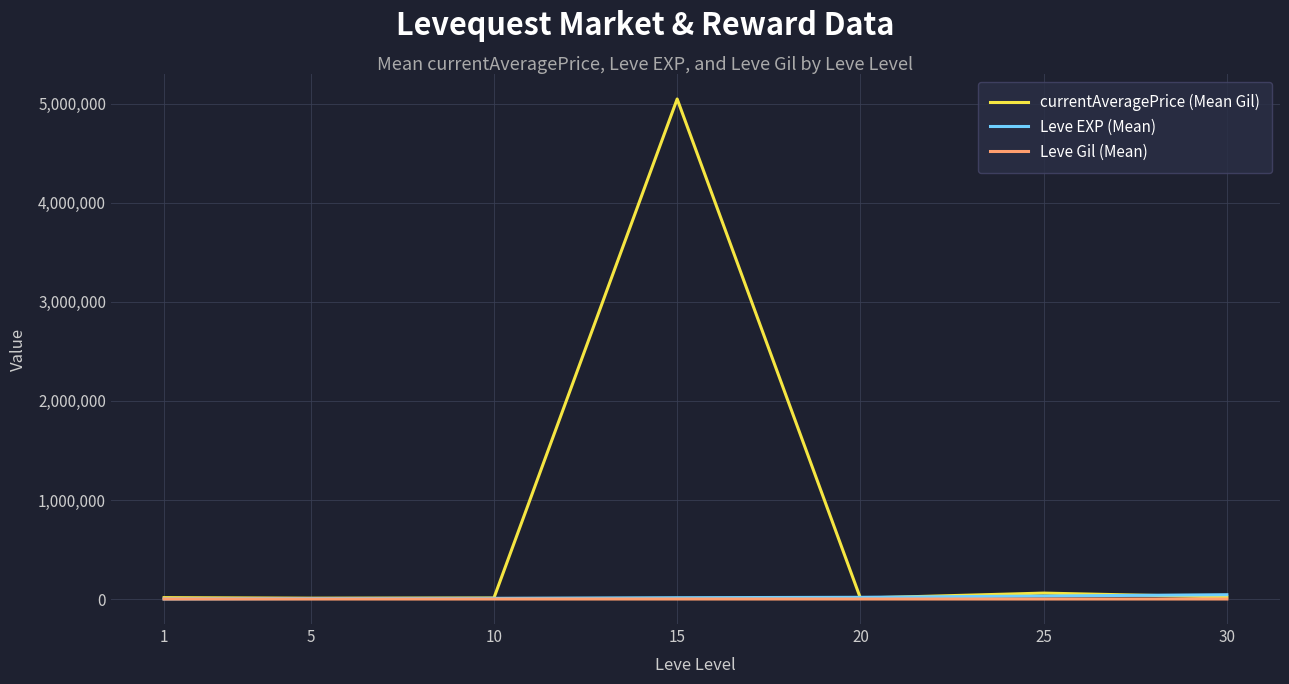

What is the difference between the highest and lowest values at 20?

17272.5